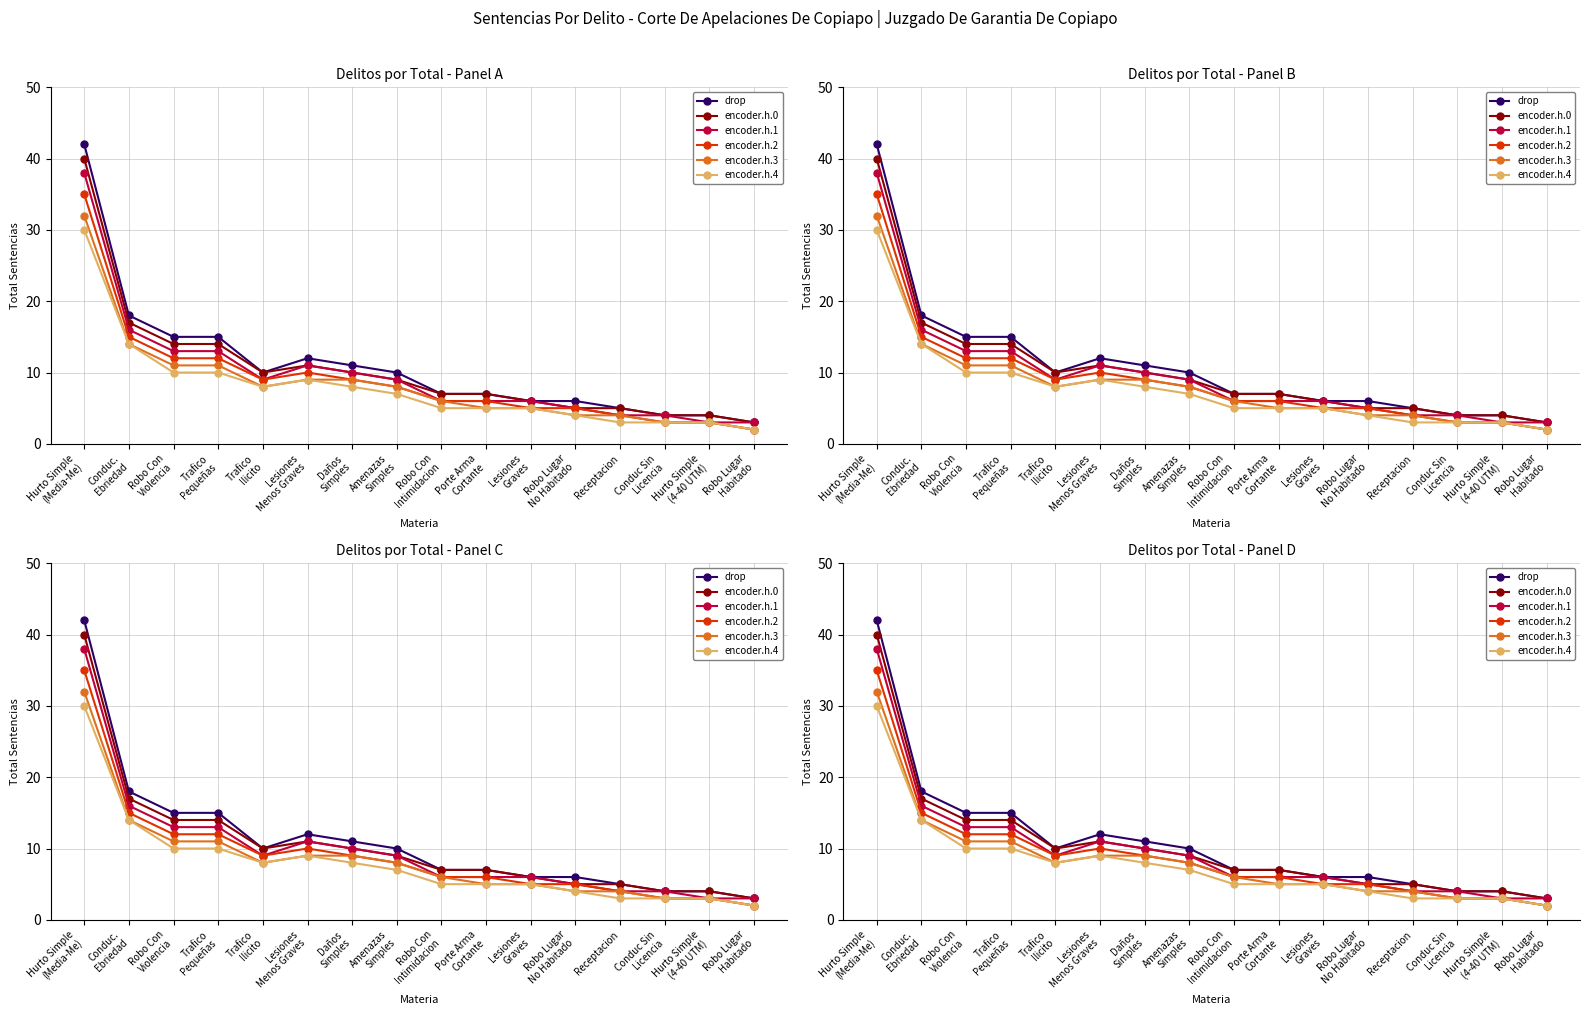

Which category has the highest value in the drop series?

Hurto Simple
(Media-Me)